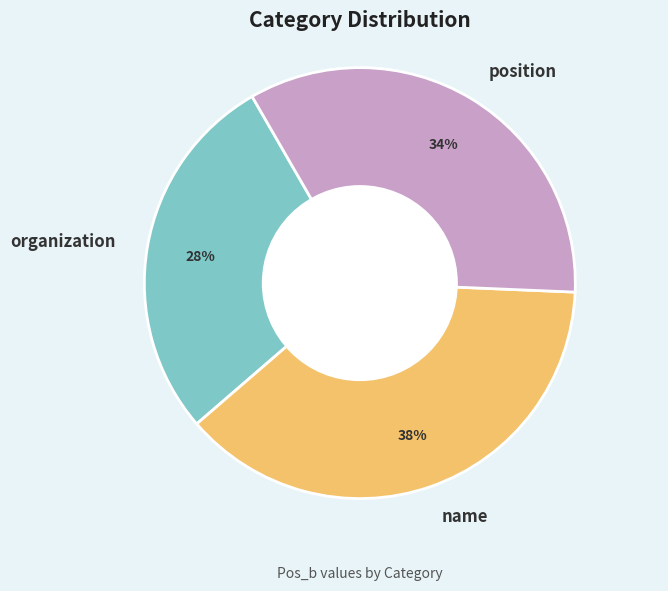

To the nearest percent, what portion does name represent?

38%